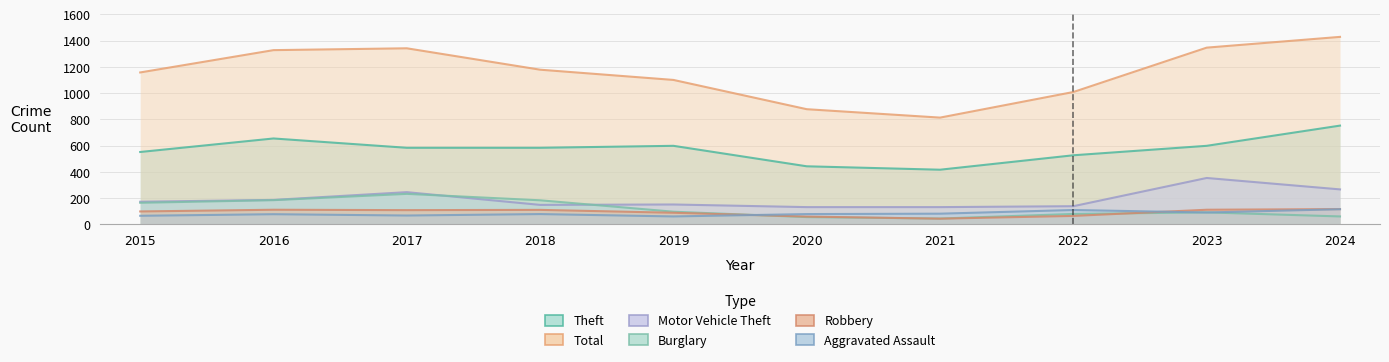

At which category is the sum across all series the highest?

2024